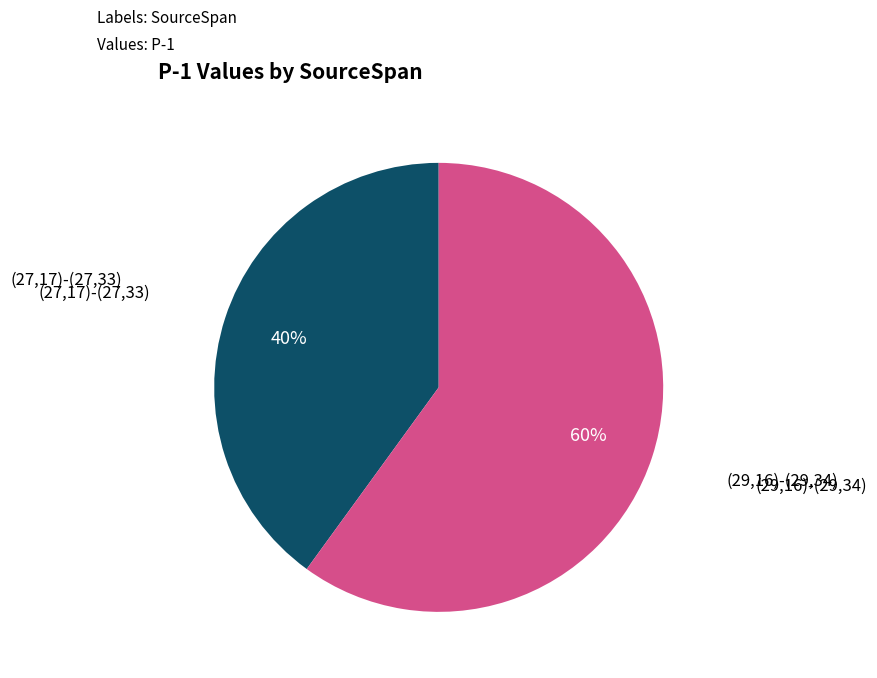

Does any single category account for the majority?

Yes